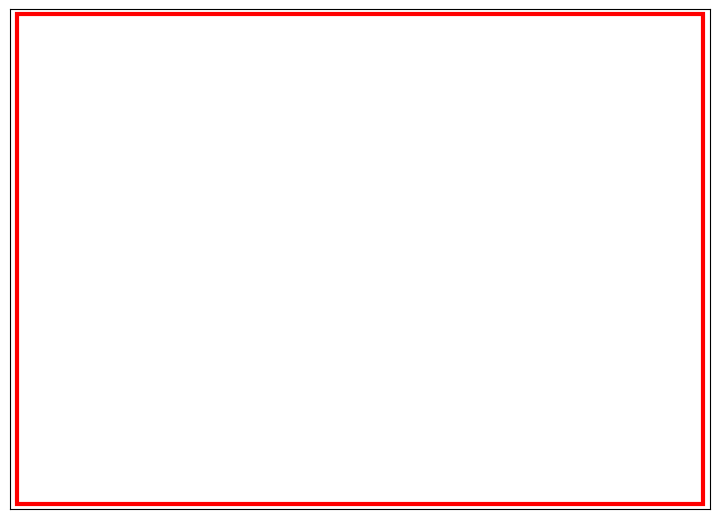

Which category has the biggest portion of the pie?

1